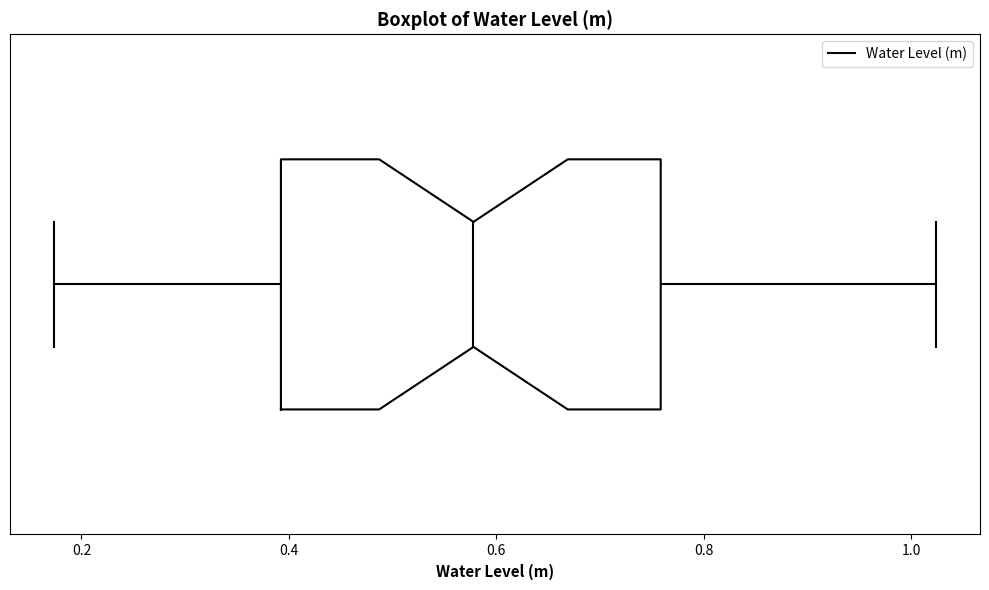

Transcribe this box plot: give where the median line is, the range the box spans, and where the two whiskers end, as read against the x-axis. The values are not printed on the chart, so give them approximately, as read against the axis.

median 0.58, box 0.40 to 0.76, whiskers 0.18 to 1.02